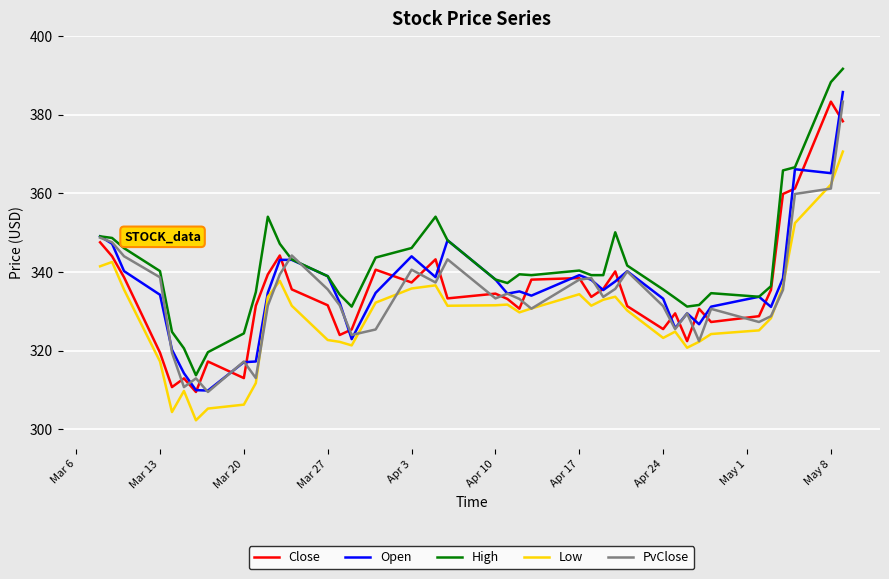

What is the sum of all Low values?

13157.4